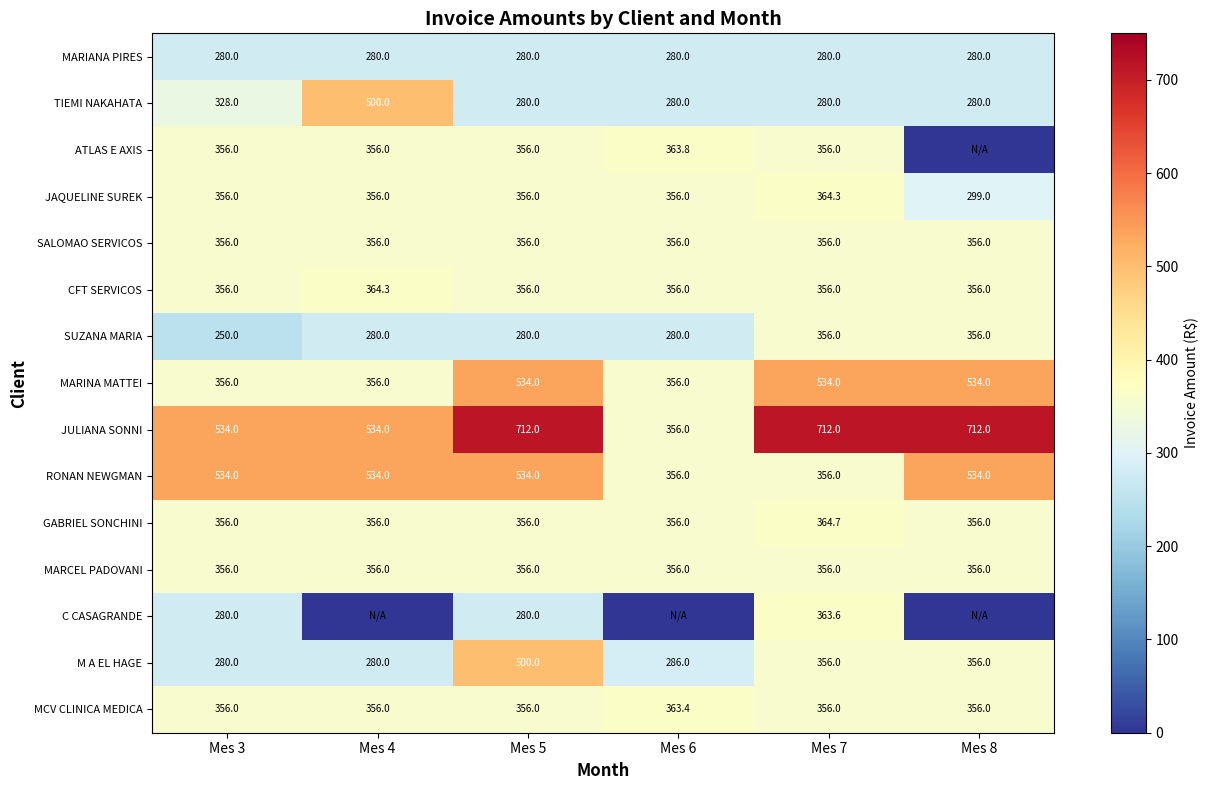

At how many categories does at least one series exceed 204?

6